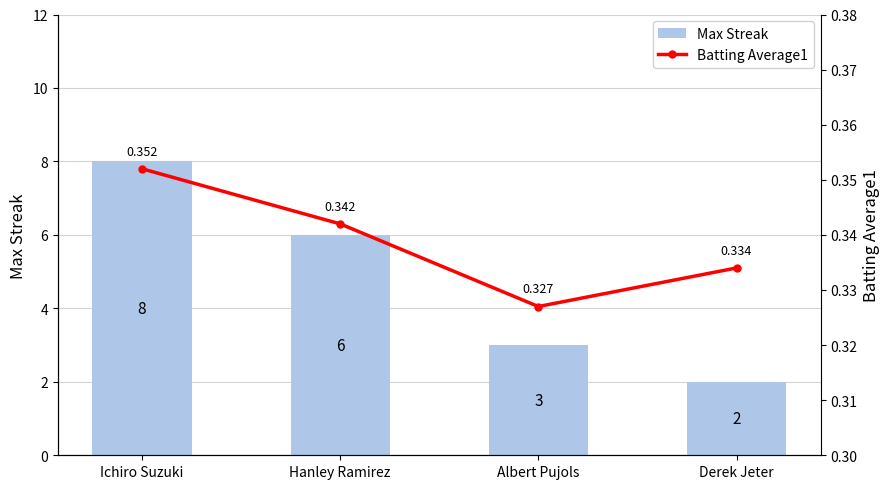

Rank the series by their maximum value, from lowest to highest.

Batting Average1, Max Streak